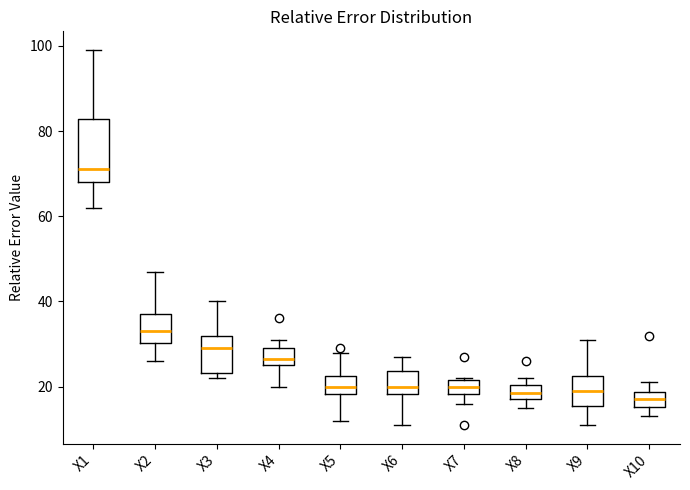

Reading left to right, transcribe this box plot: for each box, give where its median line is, the range the box spans, and where its two whiskers end, as read against the y-axis. The values are not printed on the chart, so give them approximately, as read against the axis.

X1: median 72, box 68 to 82, whiskers 62 to 100
X2: median 34, box 30 to 38, whiskers 26 to 48
X3: median 30, box 24 to 32, whiskers 22 to 40
X4: median 26 (inside the box), box 26 to 30, whiskers 20 to 32
X5: median 20, box 18 to 22, whiskers 12 to 28
X6: median 20, box 18 to 24, whiskers 12 to 28
X7: median 20, box 18 to 22, whiskers 16 to 22
X8: median 18 (inside the box), box 18 to 20, whiskers 16 to 22
X9: median 20, box 16 to 22, whiskers 12 to 32
X10: median 18 (inside the box), box 16 to 18, whiskers 14 to 22